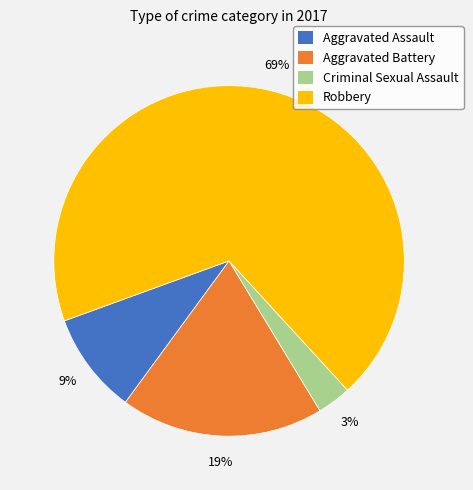

Is there a majority slice in this chart?

Yes